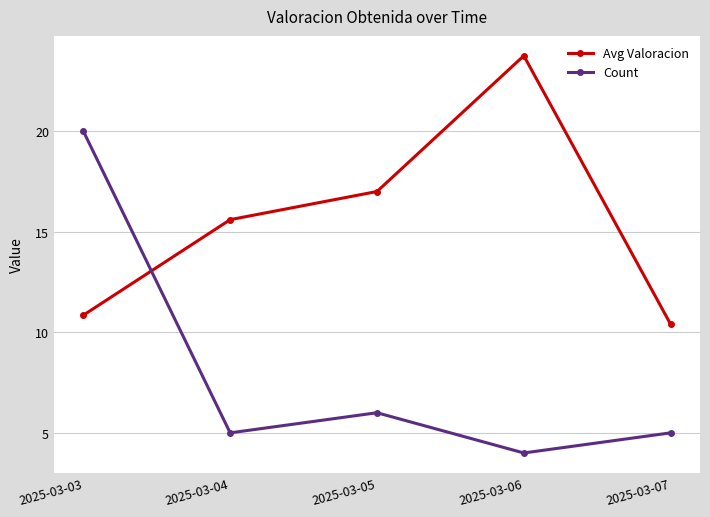

Is this an area chart (filled region under the line)?

No